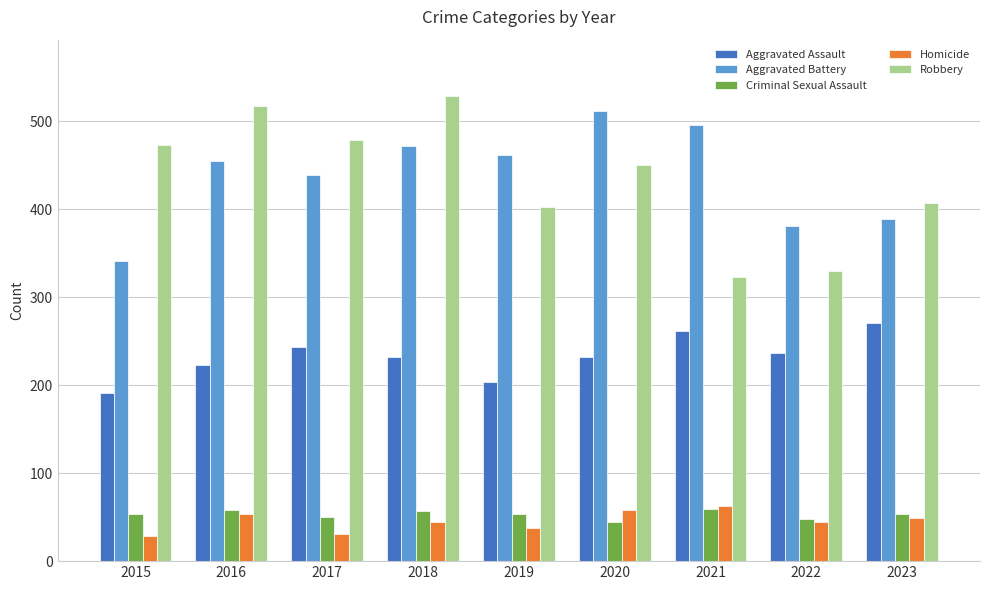

Does the chart contain stacked bars?

No